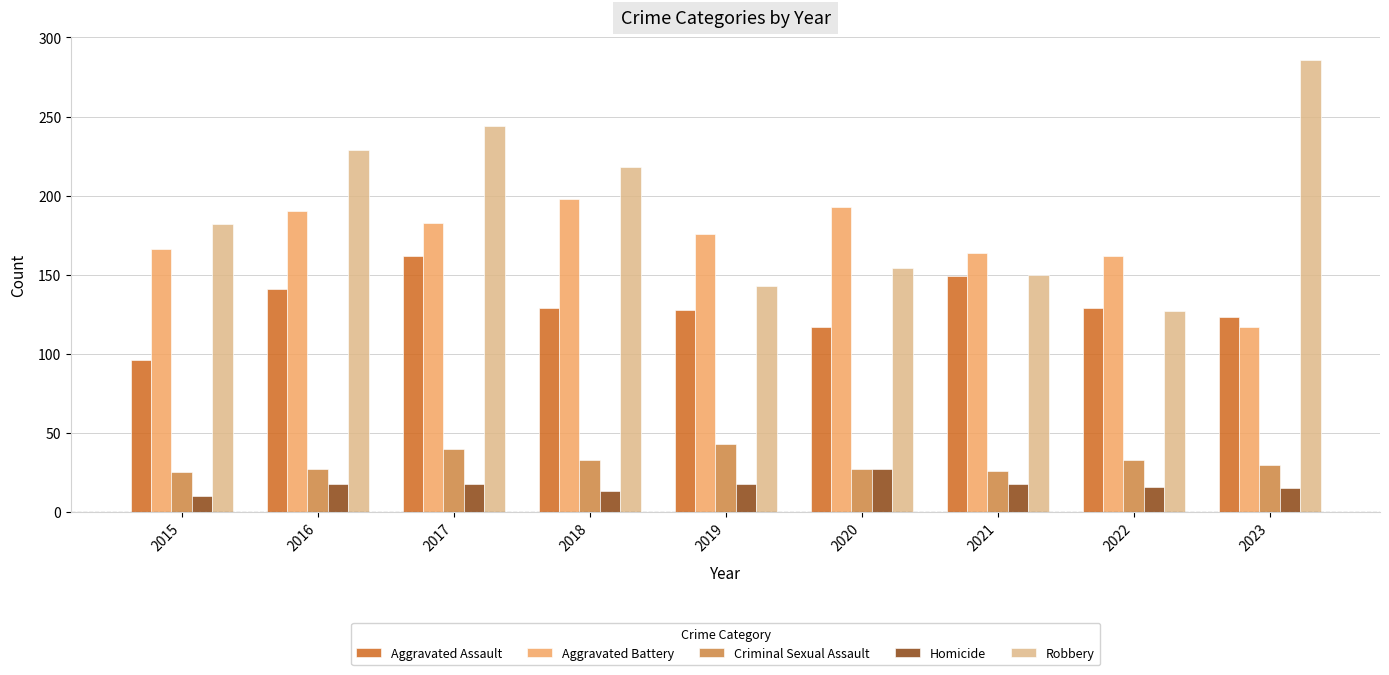

What is the difference between the Criminal Sexual Assault values at 2020 and 2015?

2